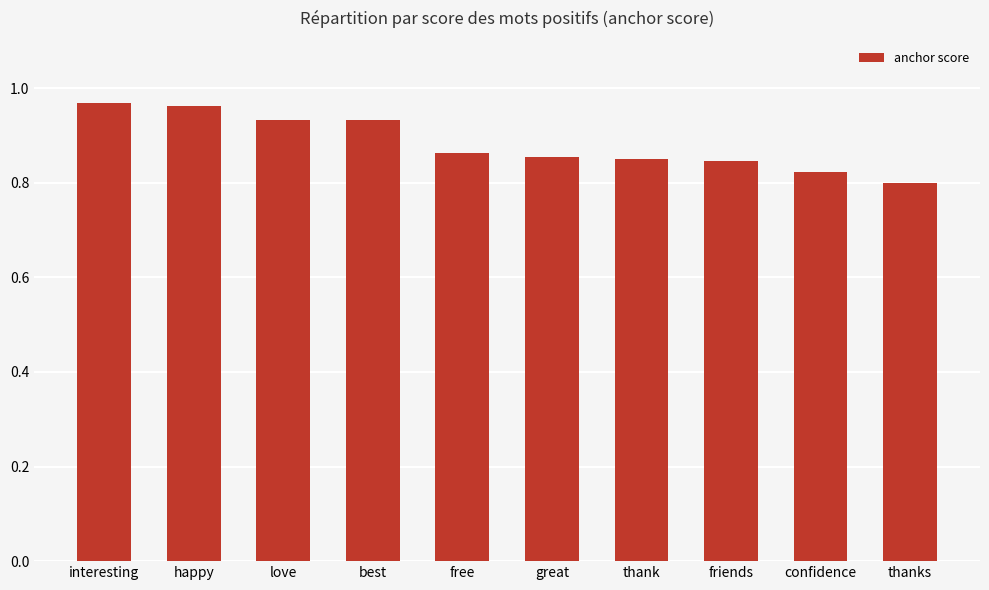

How many distinct data groups are displayed?

1